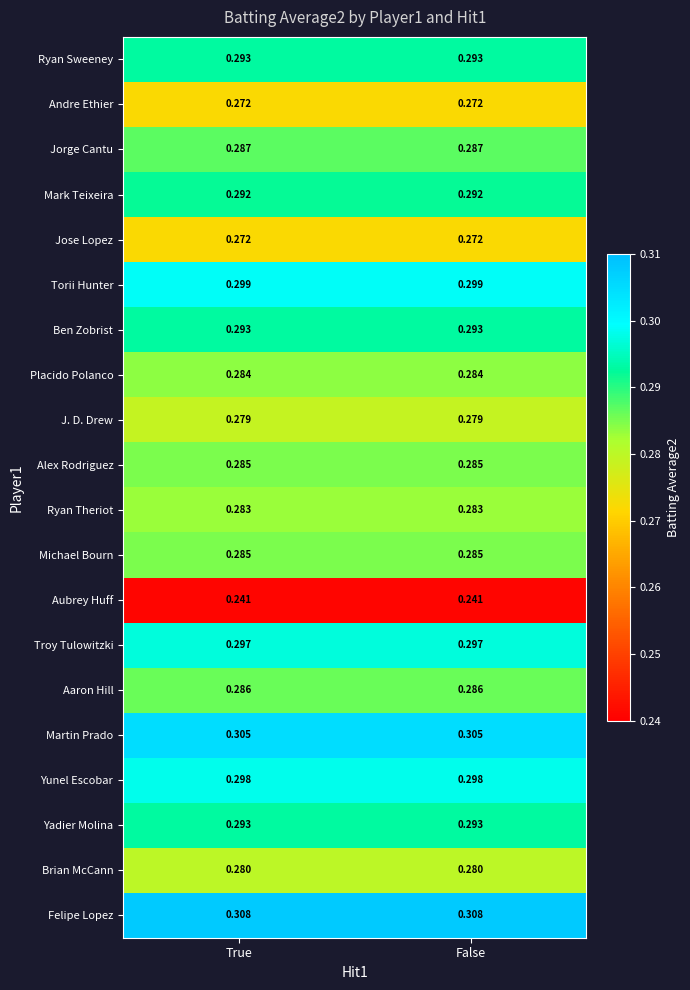

Is the value of Placido Polanco at True greater than the value of Andre Ethier at False?

Yes